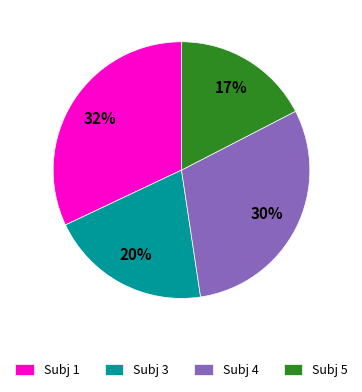

Does Subj 4 represent more than half of the total?

No